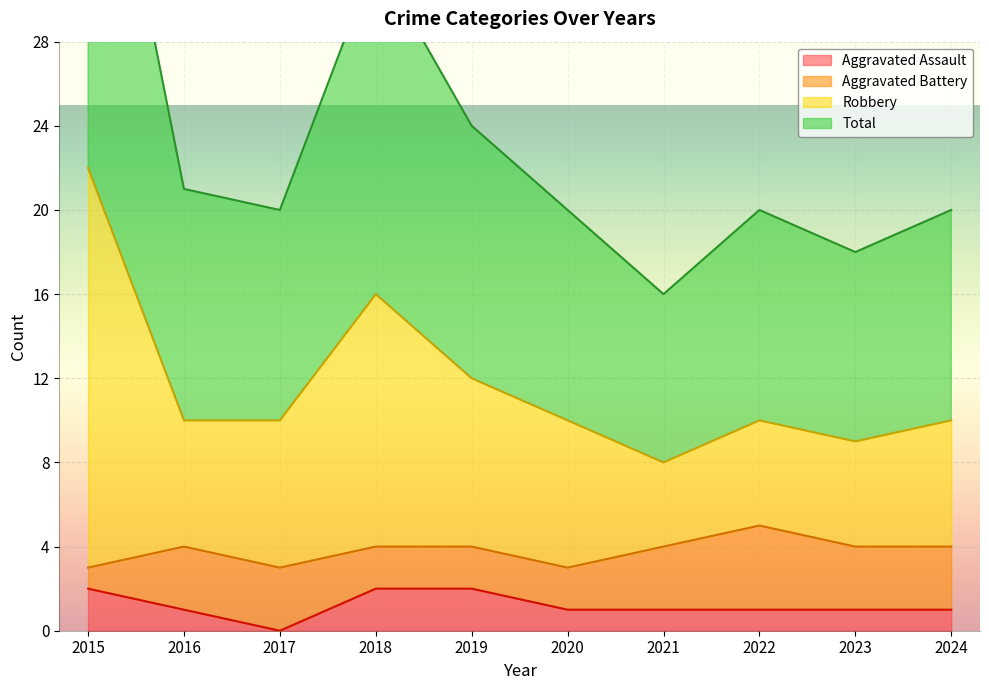

At which category is the sum across all series the highest?

2015